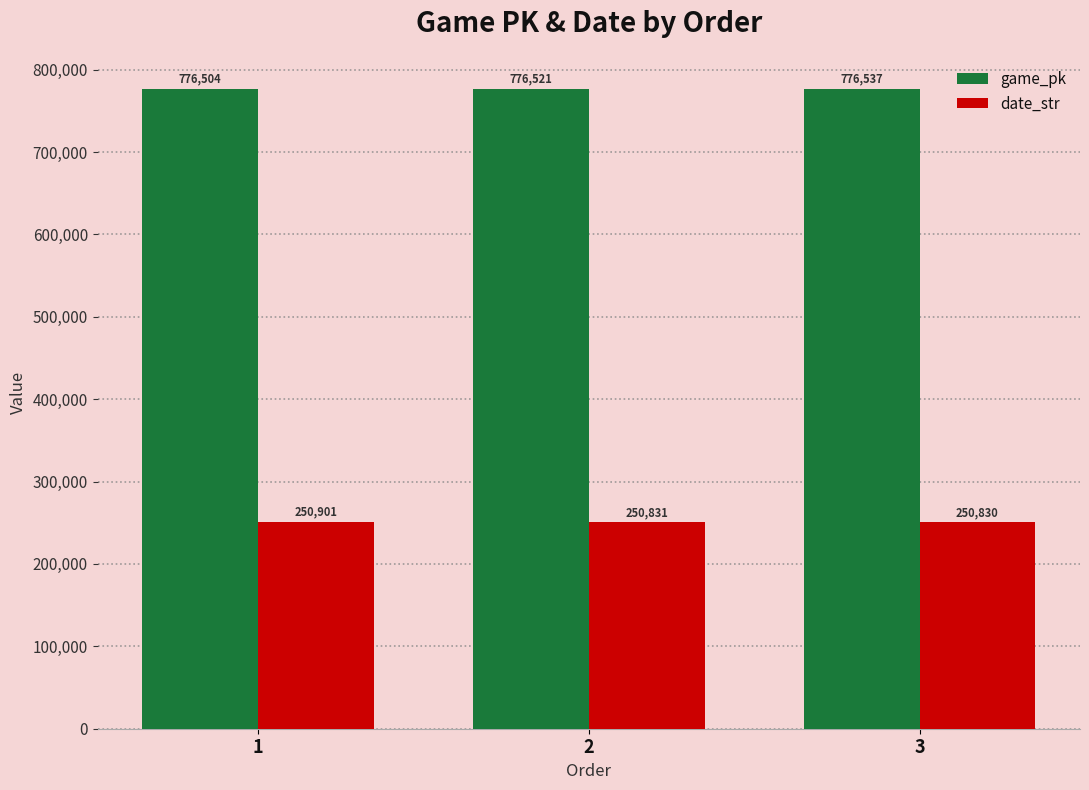

Which category has the highest value across all series?

3